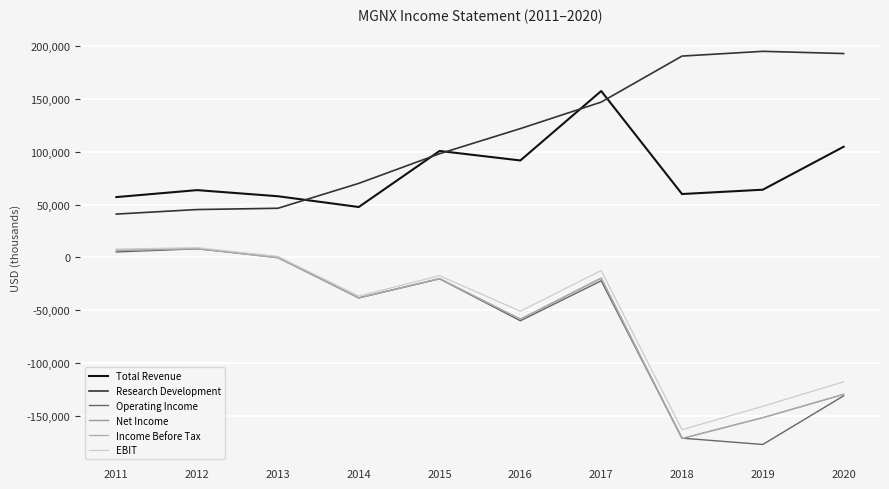

Does the chart have visible grid lines?

Yes